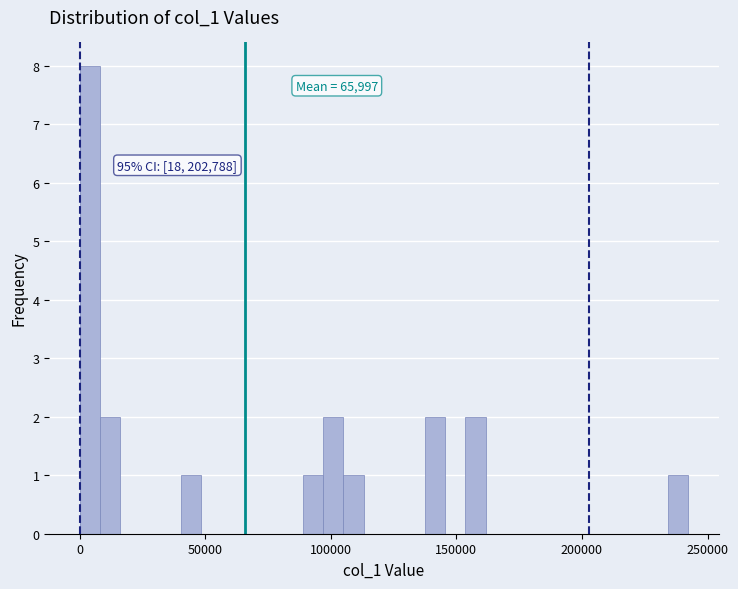

Read against the x-axis, roughly where is the centre of the tallest bar?

5000